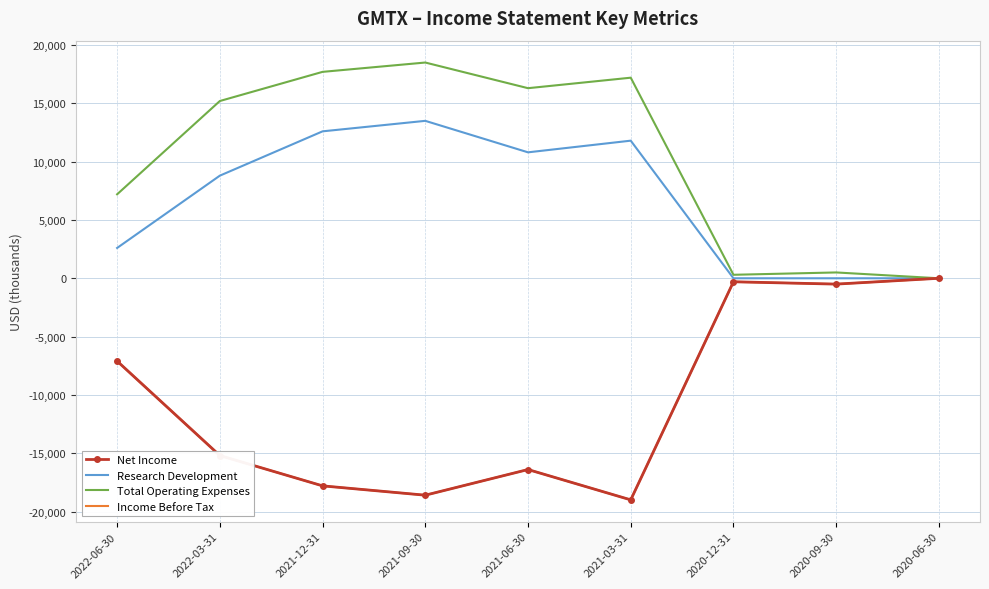

What are all the series names shown in the legend?

Net Income, Research Development, Total Operating Expenses, Income Before Tax